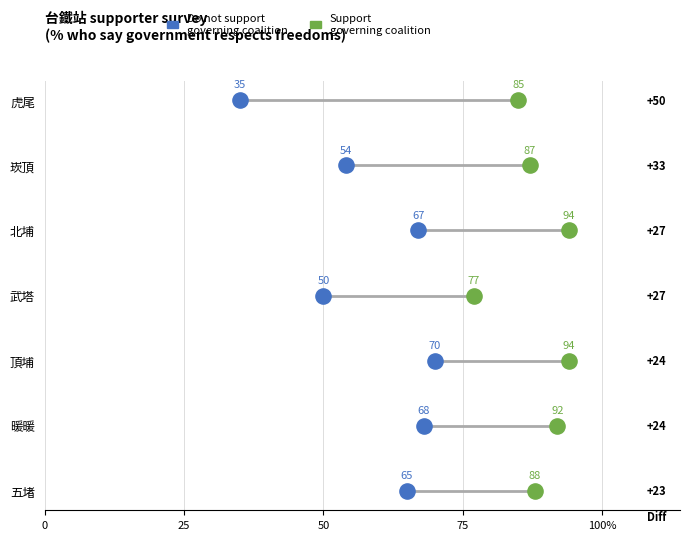

Which series contains the lowest Y value?

Do not support governing coalition